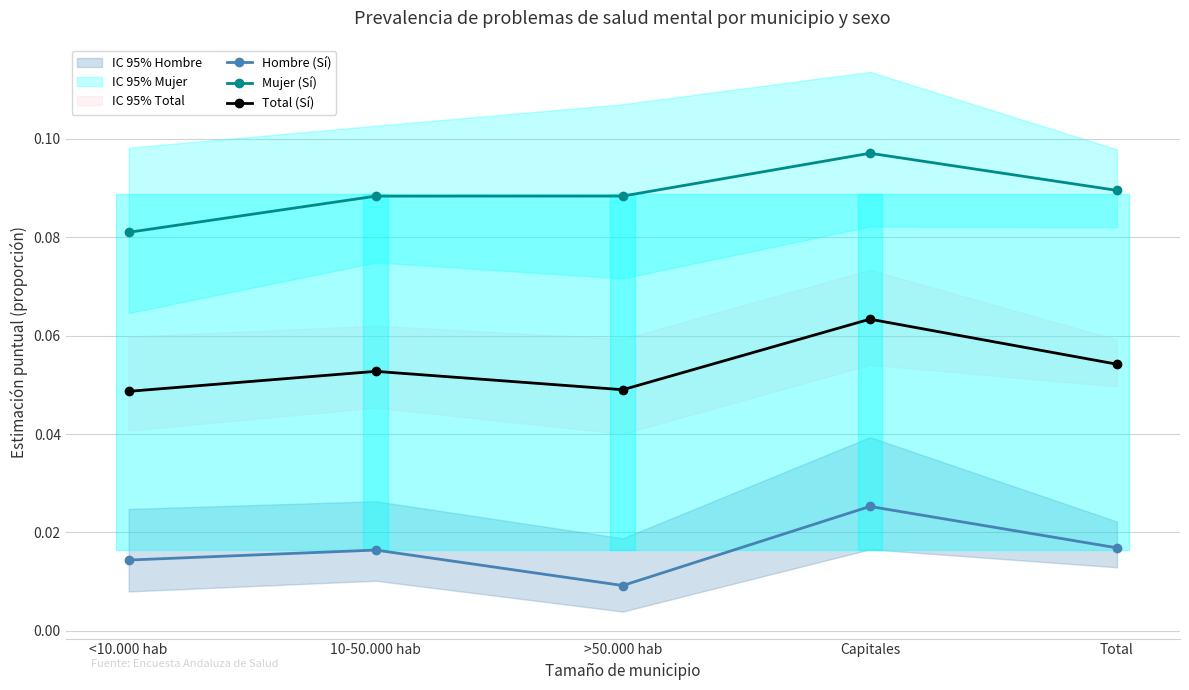

What are all the series names shown in the legend?

Hombre (Sí), Mujer (Sí), Total (Sí)